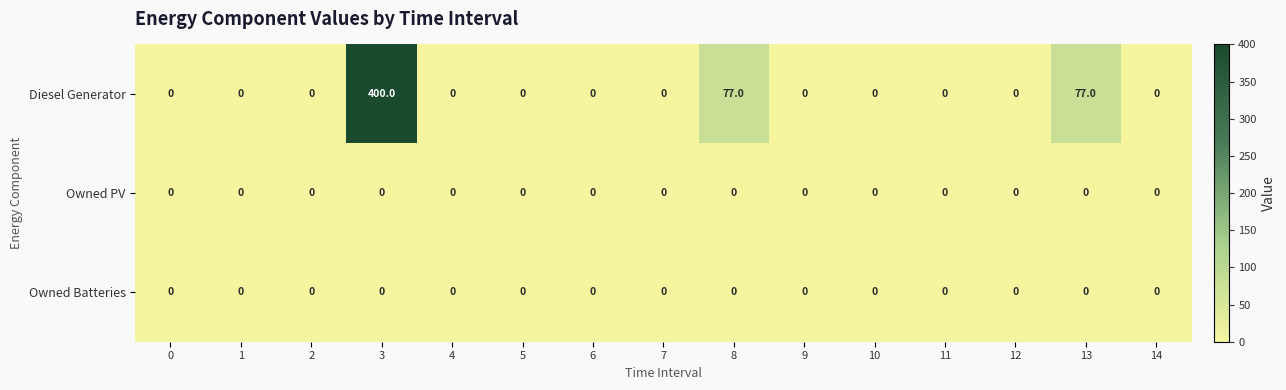

Which series has the widest spread of values?

Diesel Generator